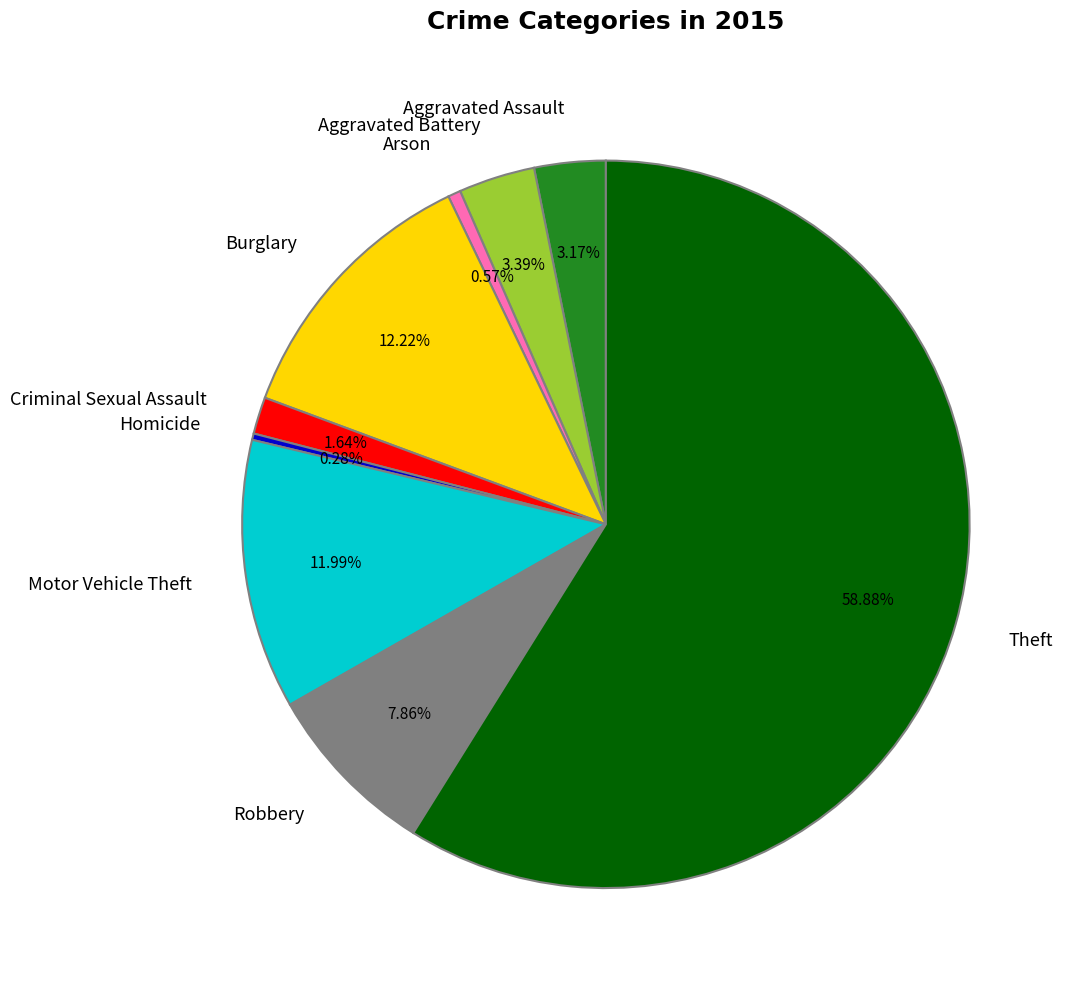

To the nearest percent, what portion does Robbery represent?

8%